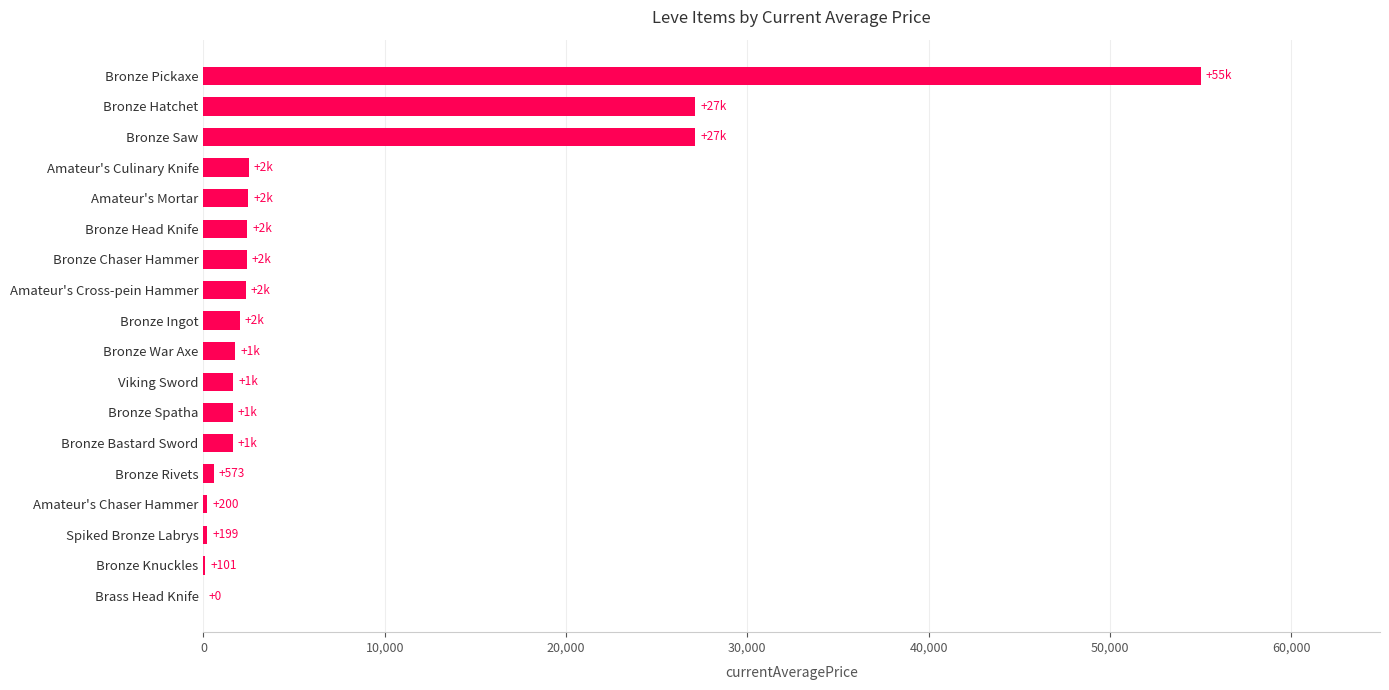

Which has a higher value, Bronze Hatchet or Bronze Chaser Hammer?

Bronze Hatchet